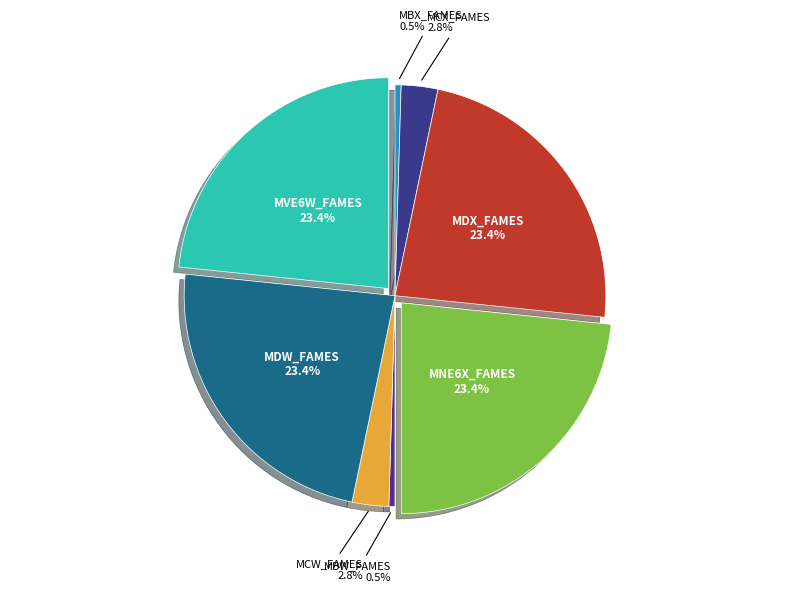

Combined, what portion of the pie is MDW_FAMES and MDX_FAMES?

46.7%